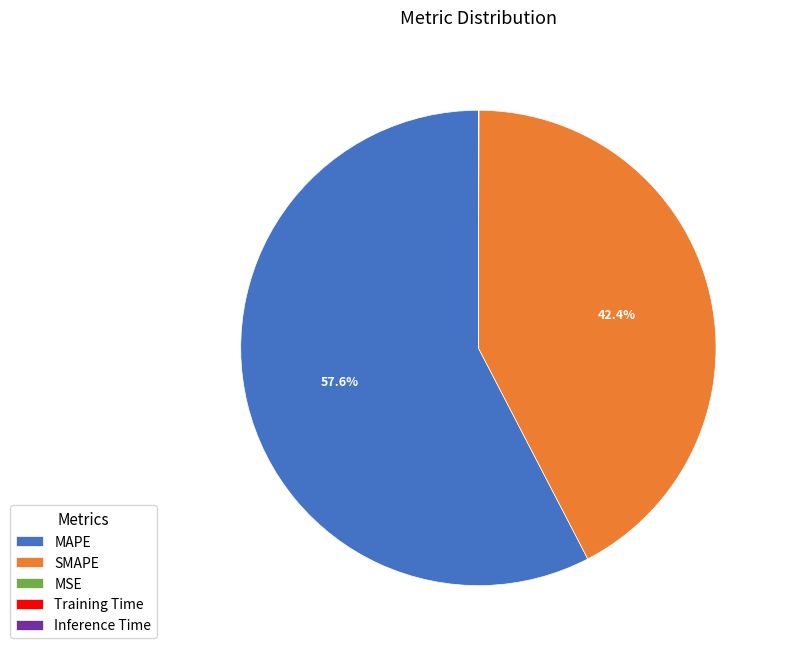

To the nearest percent, what is the average slice percentage?

20%